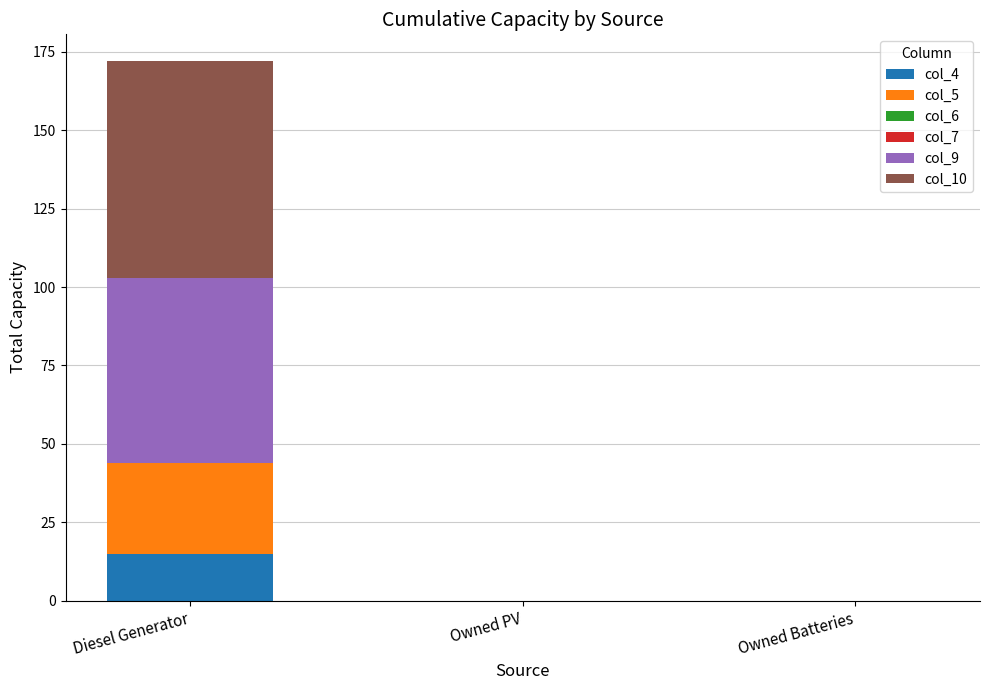

Reading left to right, transcribe the values for col_4.

Diesel Generator=15.0	Owned PV=0.0	Owned Batteries=0.0